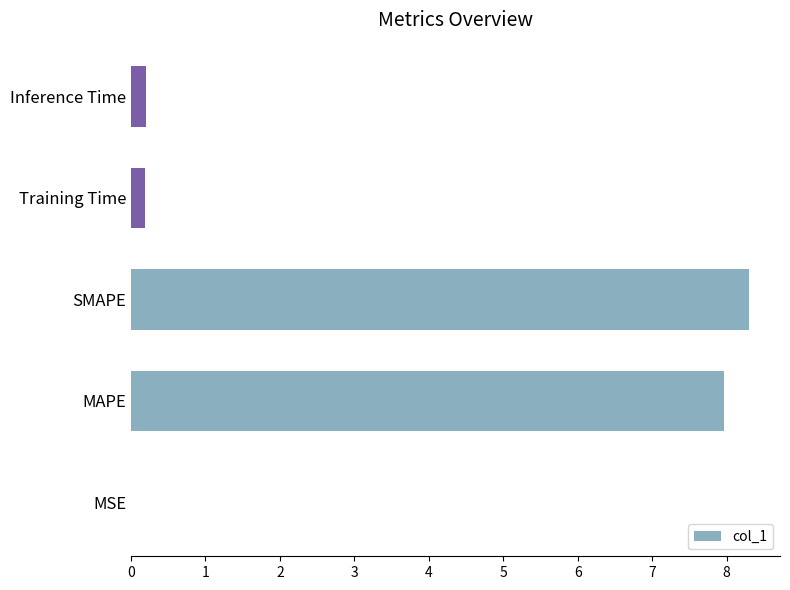

What is the sum of the values at Inference Time and SMAPE?

8.5